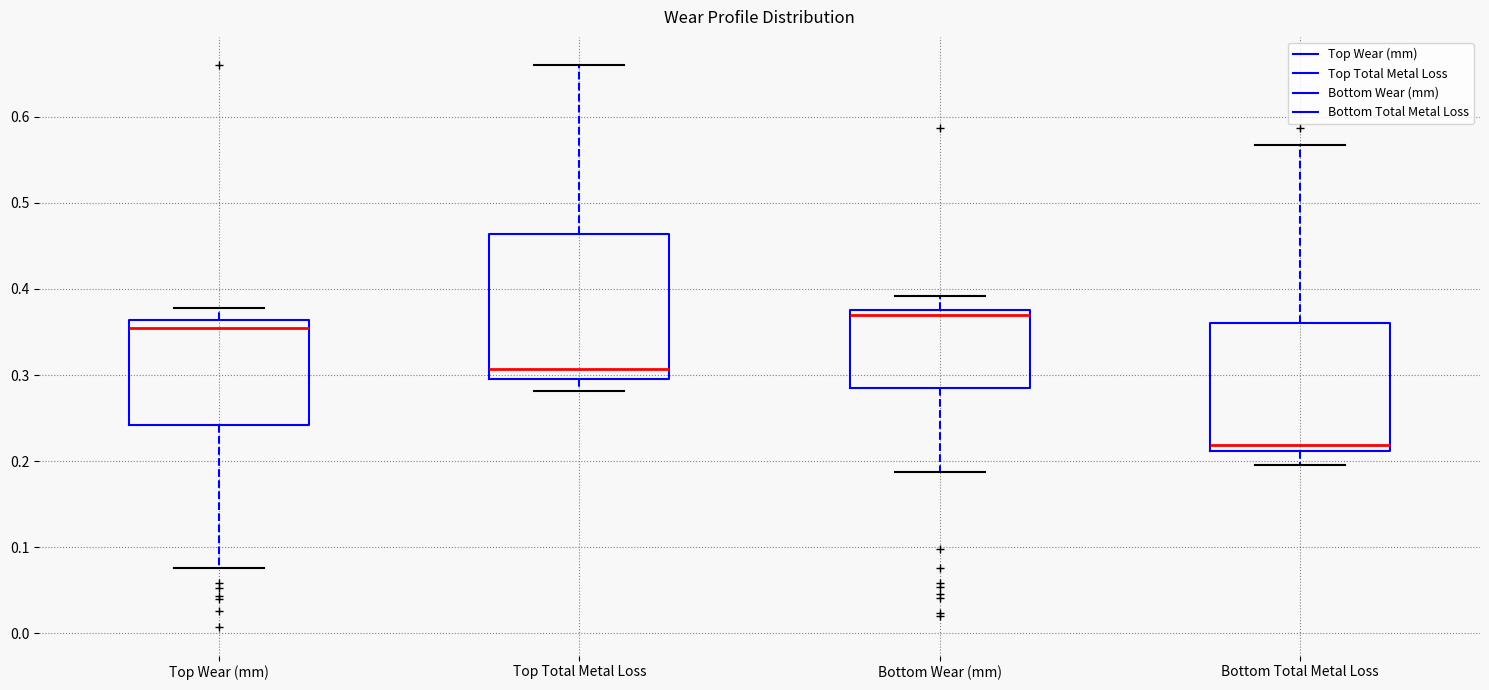

Where is the upper edge of the box for Top Wear (mm) on the y-axis? The values are not printed on the chart, so give them approximately, as read against the axis.

0.36